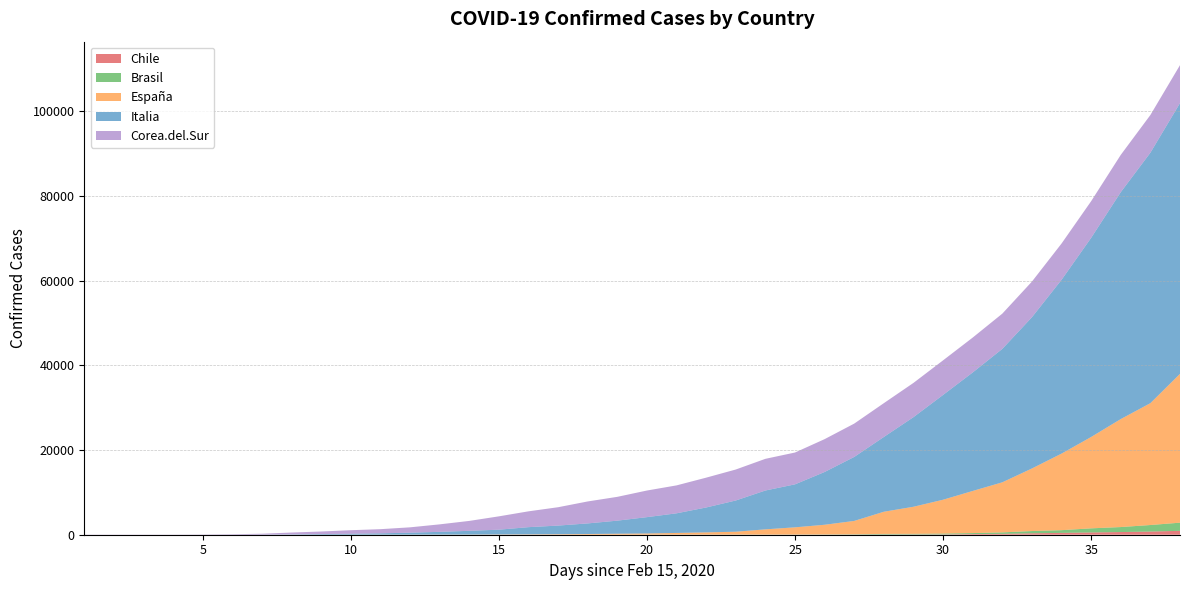

Reading left to right, transcribe all the data shown in this chart.

Chile: 1=0	2=0	3=0	4=0	5=0	6=0	7=0	8=0	9=0	10=0	11=0	12=0	13=0	14=0	15=0	16=0	17=0	18=1	19=3	20=4	21=5	22=7	23=10	24=13	25=17	26=23	27=34	28=43	29=61	30=75	31=156	32=201	33=342	34=434	35=537	36=632	37=746	38=922
Brasil: 1=0	2=0	3=0	4=0	5=0	6=0	7=0	8=0	9=0	10=0	11=1	12=1	13=1	14=1	15=2	16=2	17=2	18=2	19=3	20=8	21=13	22=19	23=25	24=25	25=34	26=52	27=77	28=151	29=151	30=200	31=234	32=346	33=529	34=640	35=970	36=1178	37=1546	38=1924
España: 1=2	2=2	3=2	4=2	5=2	6=2	7=2	8=2	9=2	10=3	11=9	12=13	13=25	14=33	15=58	16=84	17=120	18=165	19=228	20=282	21=401	22=525	23=674	24=1231	25=1695	26=2277	27=3146	28=5232	29=6391	30=7988	31=9942	32=11826	33=14769	34=18077	35=21571	36=25496	37=28768	38=35136
Italia: 1=3	2=3	3=3	4=3	5=3	6=4	7=21	8=79	9=157	10=229	11=323	12=470	13=655	14=889	15=1128	16=1701	17=2036	18=2502	19=3089	20=3858	21=4636	22=5883	23=7375	24=9172	25=10149	26=12462	27=15113	28=17660	29=21157	30=24747	31=27980	32=31506	33=35713	34=41035	35=47021	36=53578	37=59138	38=63927
Corea.del.Sur: 1=28	2=29	3=30	4=31	5=58	6=111	7=209	8=436	9=602	10=833	11=977	12=1261	13=1766	14=2337	15=3150	16=3736	17=4335	18=5186	19=5621	20=6284	21=6593	22=7041	23=7313	24=7478	25=7513	26=7755	27=7869	28=7979	29=8086	30=8162	31=8236	32=8320	33=8413	34=8565	35=8652	36=8799	37=8897	38=8961